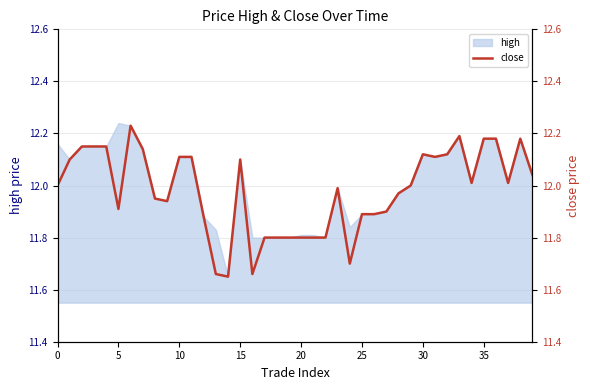

How many lines are shown in the chart?

1